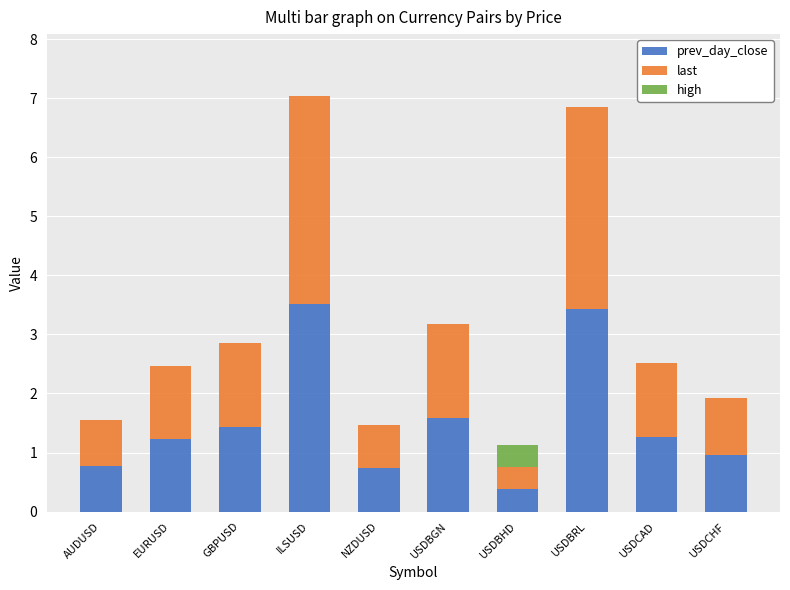

What is the sum of all prev_day_close values?

15.3